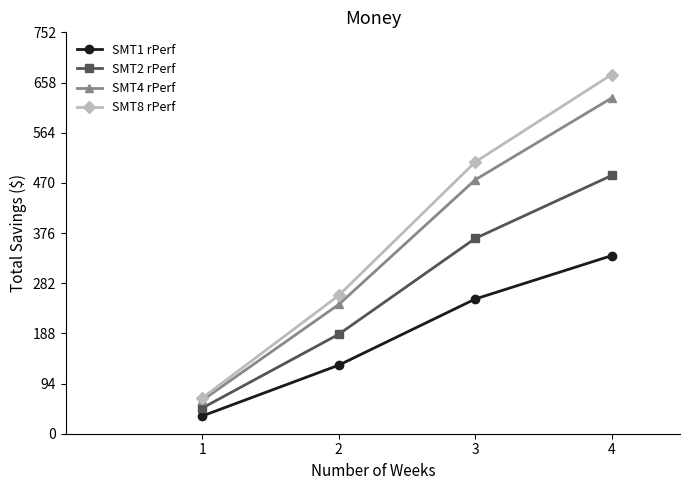

Which series changed the most between 2 and 3?

SMT8 rPerf